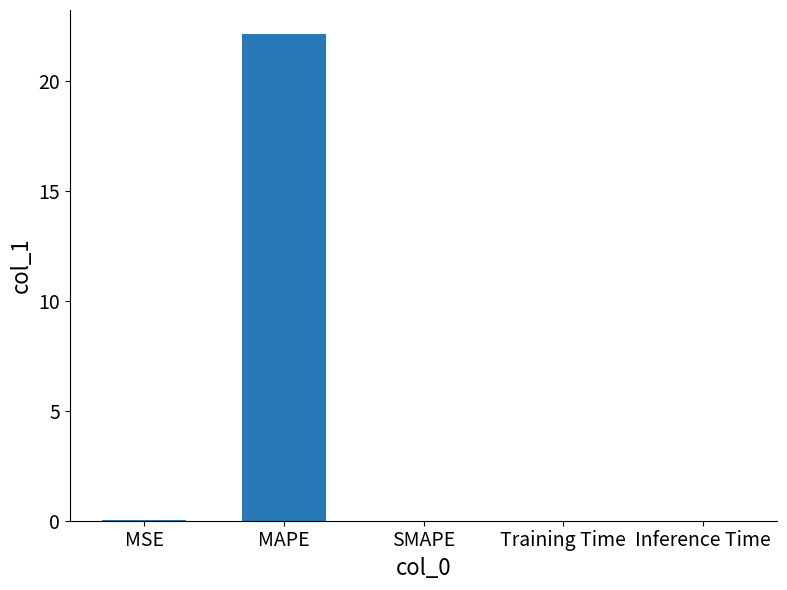

Which has a higher value, SMAPE or MAPE?

MAPE